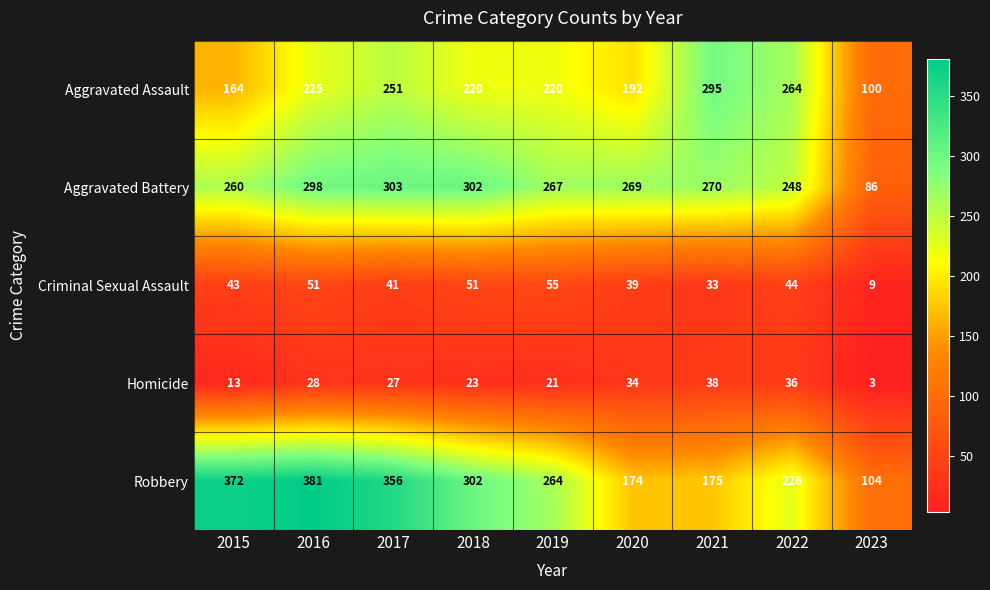

What is the minimum value shown in the chart?

3